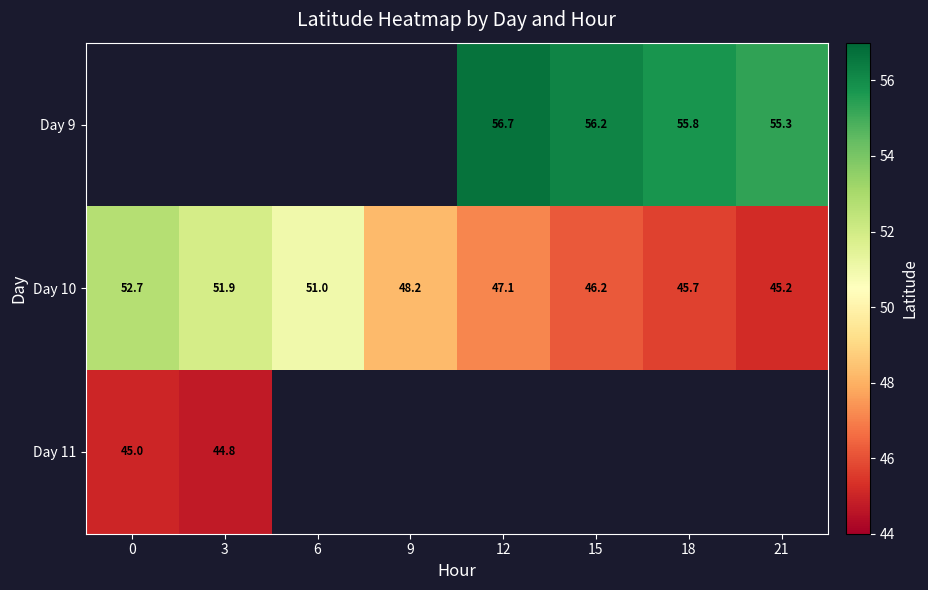

What value does the Day 10 series have at 0?

52.7